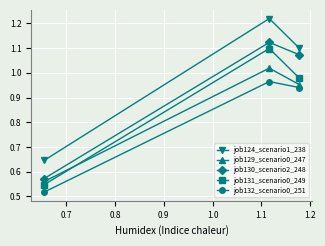

Which series has the largest total across all categories?

job124_scenario1_238